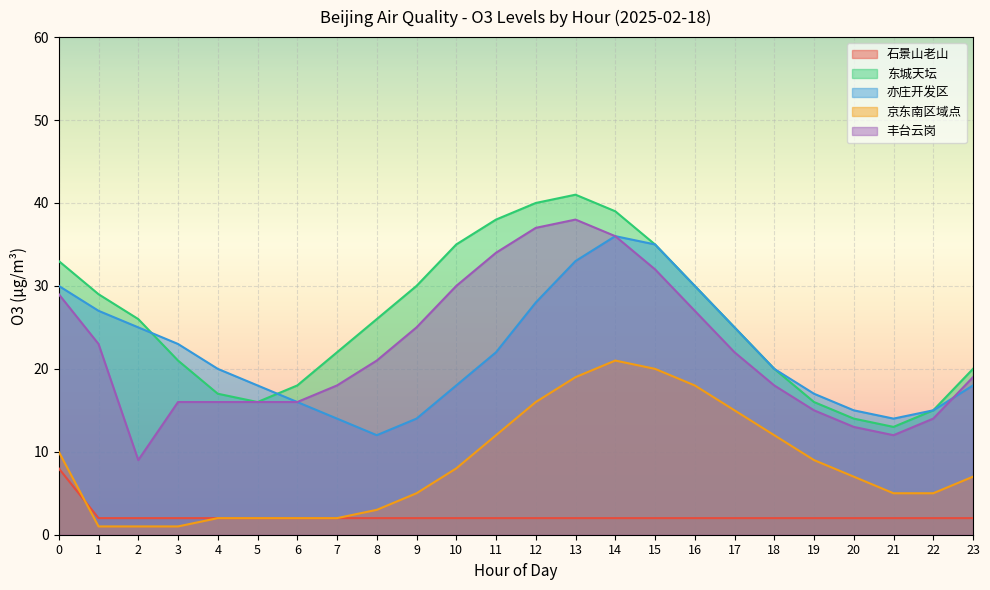

True or false: 石景山老山 and 东城天坛 cross at least once.

False